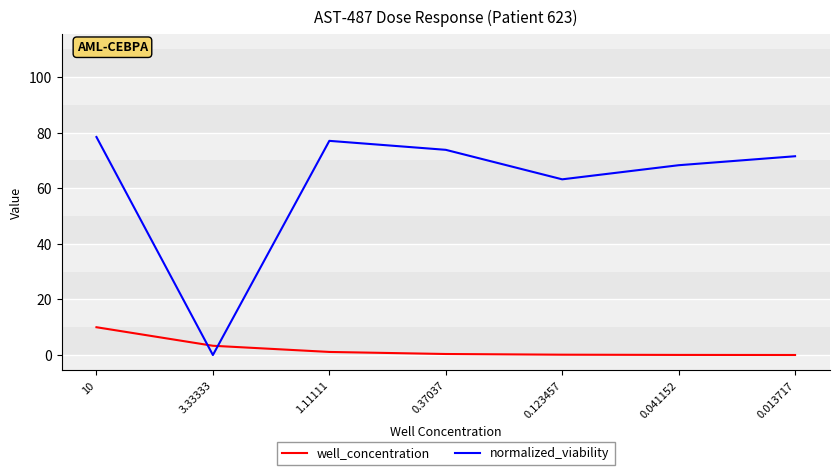

What is the difference between the normalized_viability values at 0.37037 and 10?

4.6